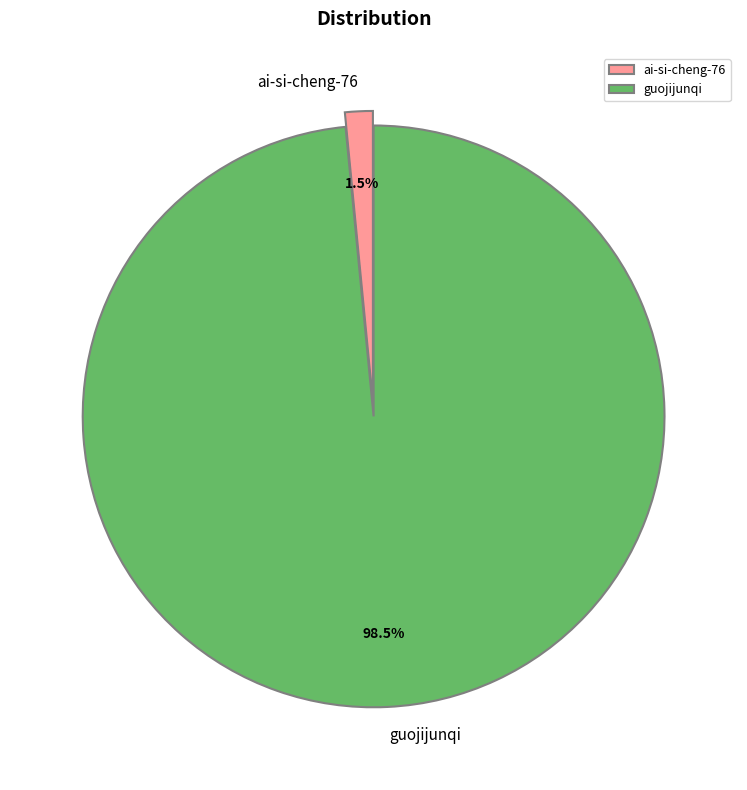

Which category has the biggest portion of the pie?

guojijunqi